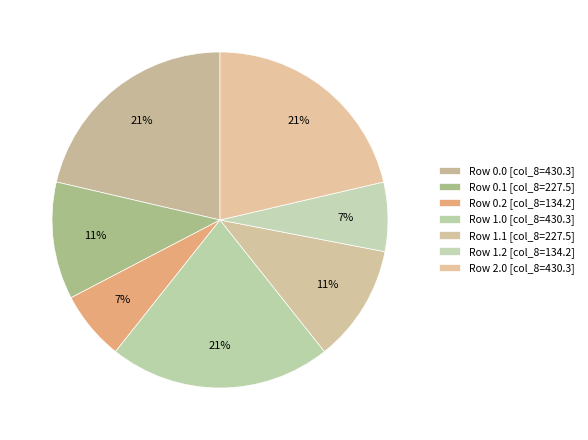

To the nearest percent, what is the average slice percentage?

14%